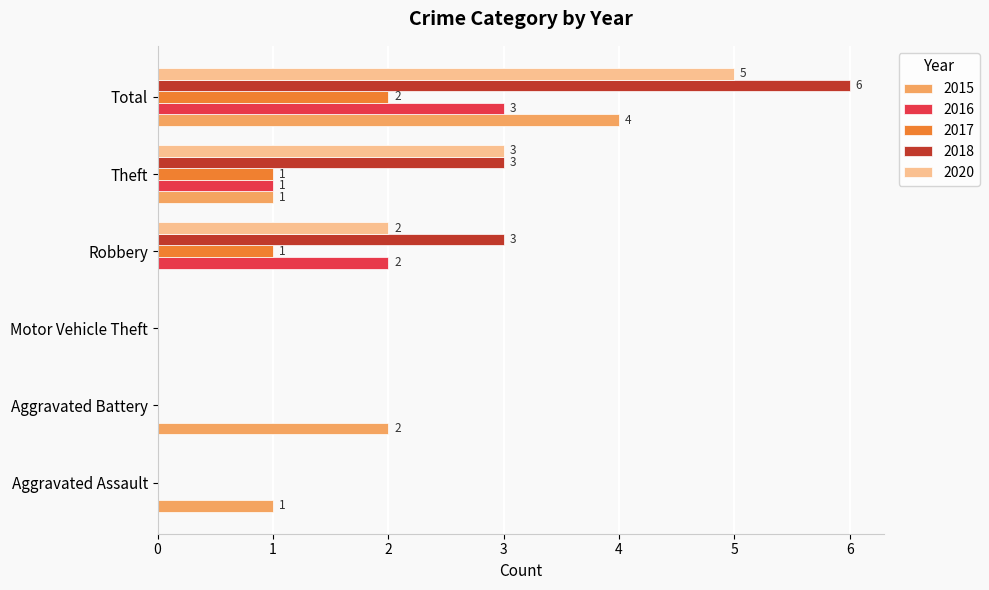

How many series are shown in this chart?

5